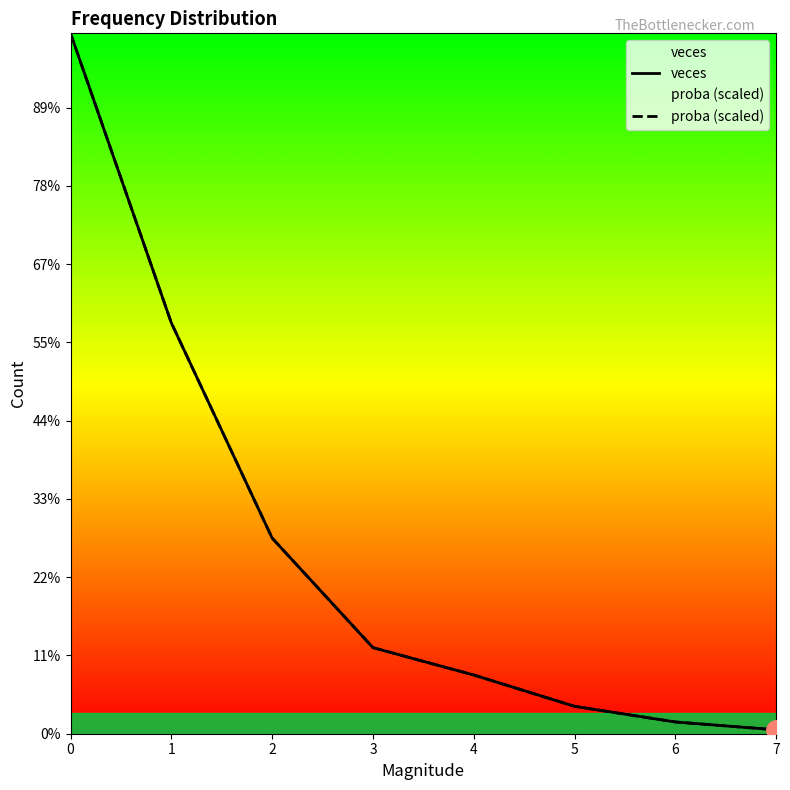

Reading left to right, extract all data points from this chart.

veces: 0=179.0	1=105.0	2=50.0	3=22.0	4=15.0	5=7.0	6=3.0	7=1.0
proba (scaled): 0=179.0	1=105.0	2=50.0	3=22.0	4=15.0	5=7.0	6=3.0	7=1.0